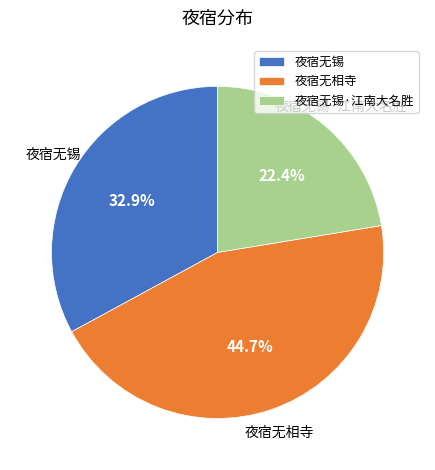

How many segments does this pie chart have?

3